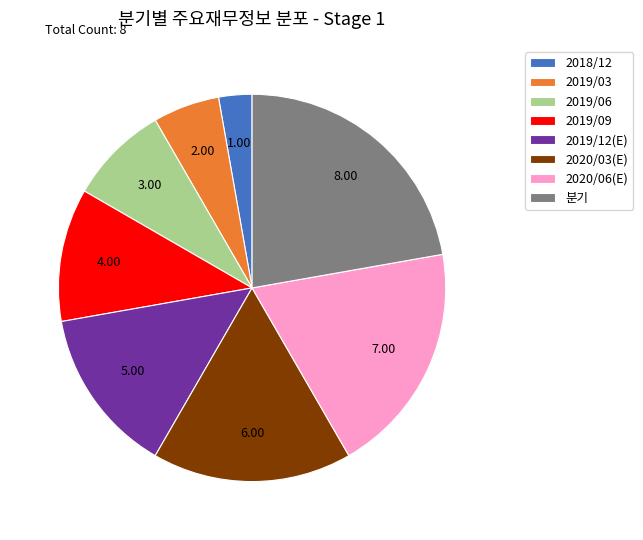

What is the largest slice in the pie chart?

분기